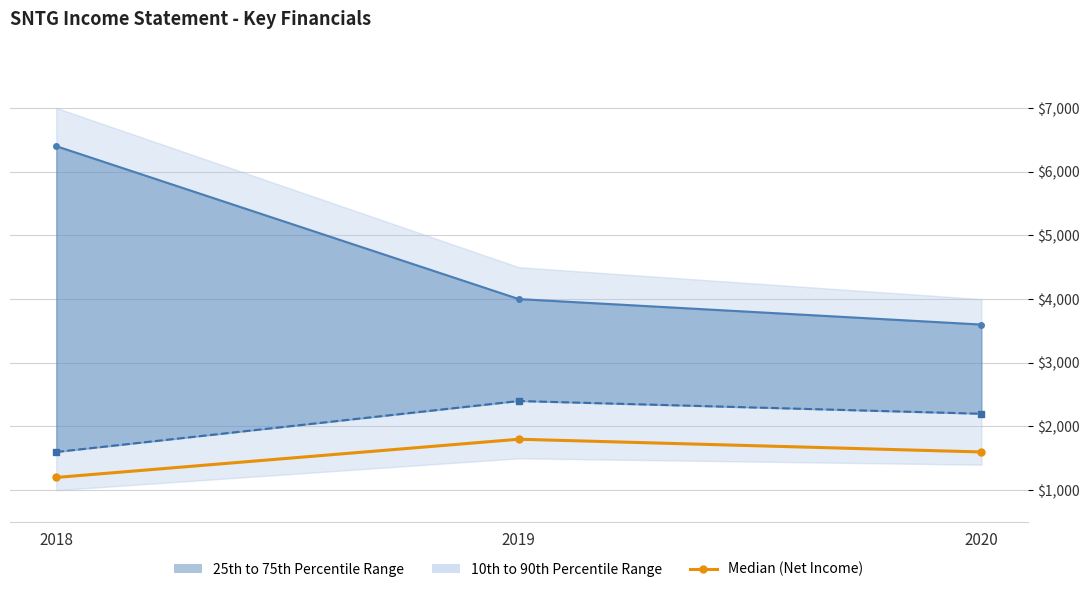

What is the value of the Operating Income or Loss point at the 2nd from the left?

2400